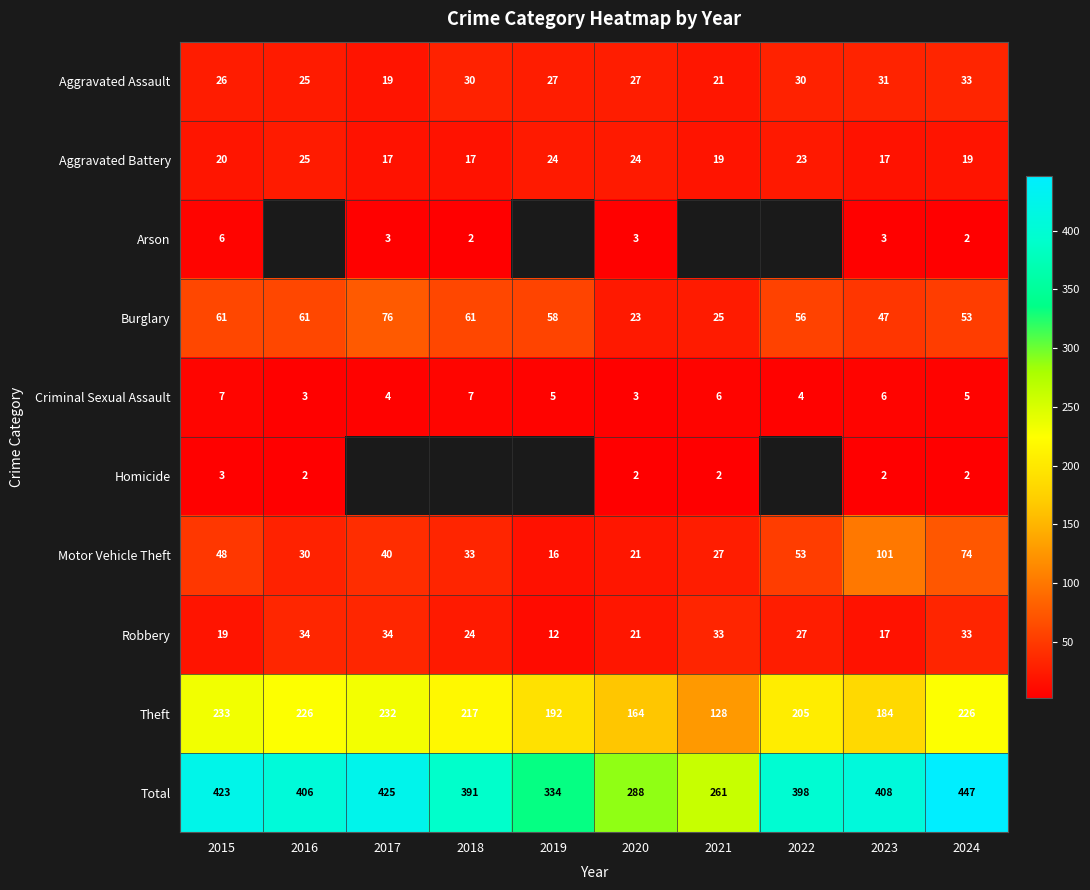

The value of Aggravated Battery at 2018 is 27. True or false?

False